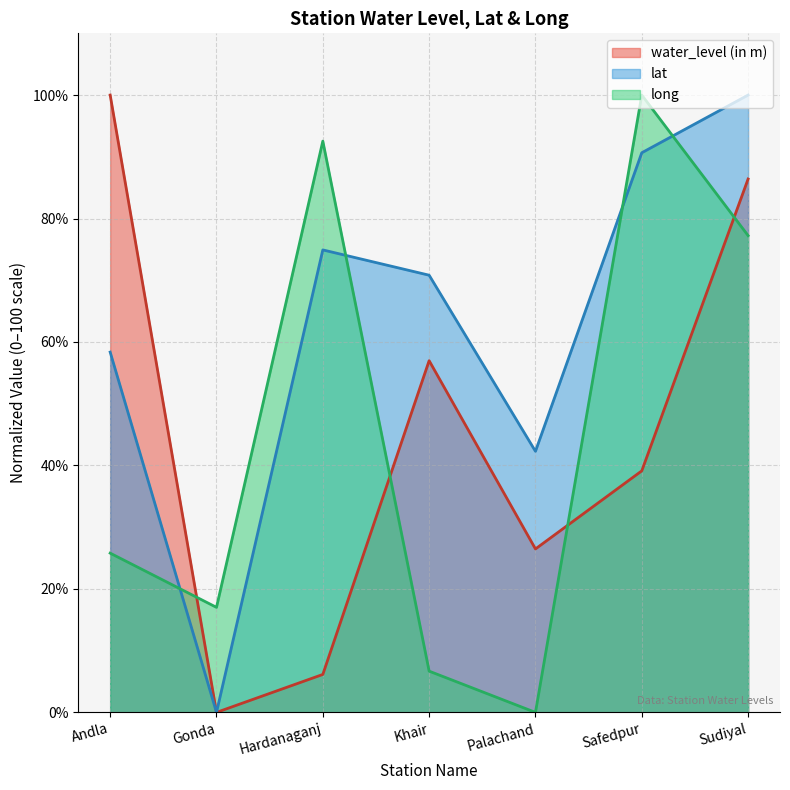

What is the average value of the water_level (in m) series?

45.0